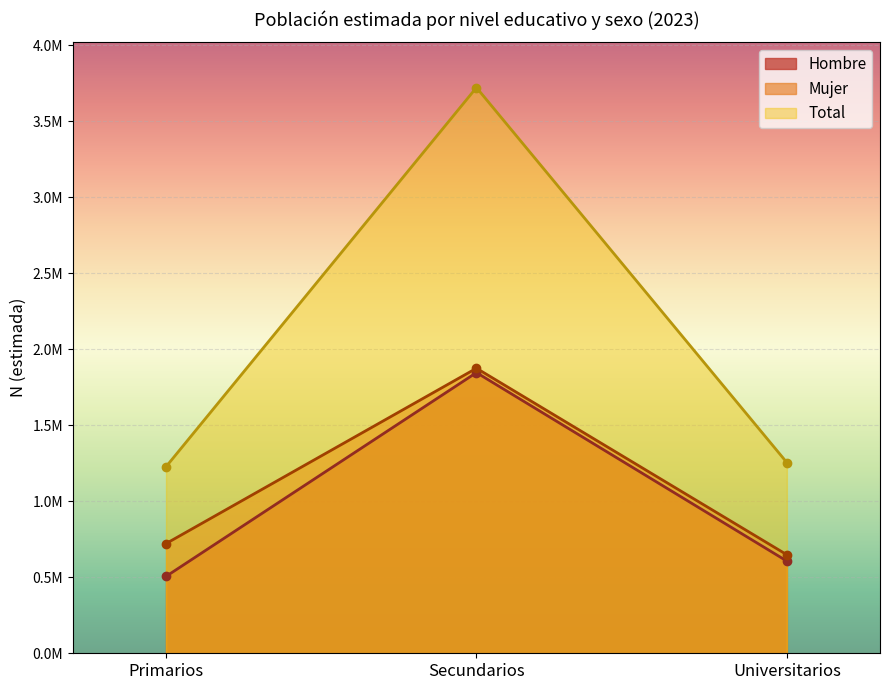

Rank the categories by Total value from highest to lowest.

Secundarios, Universitarios, Primarios